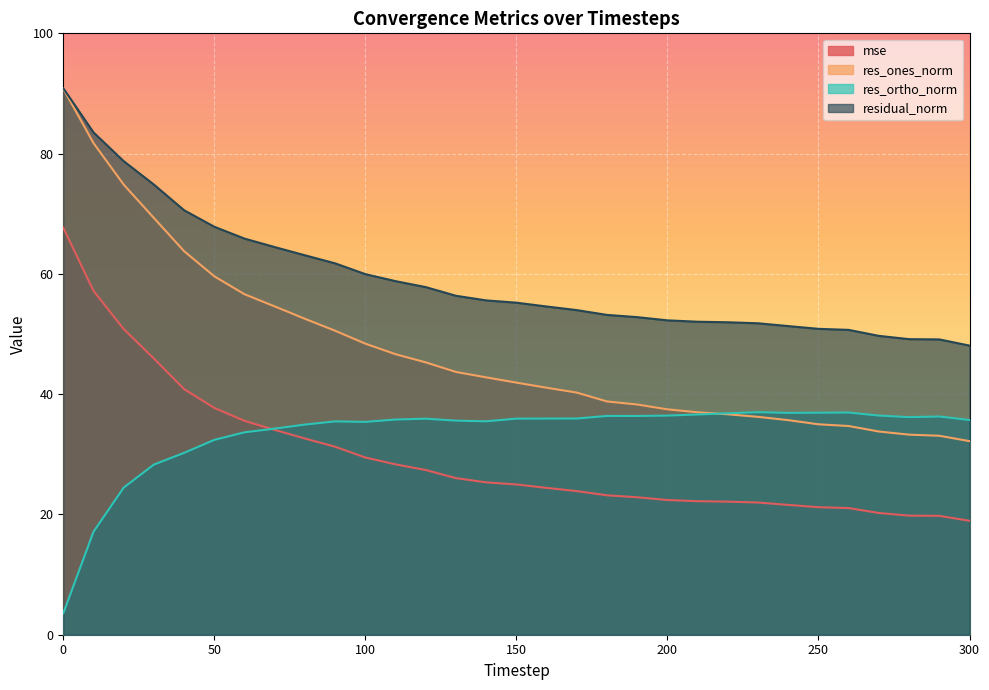

Between 280 and 210, which is larger?

210